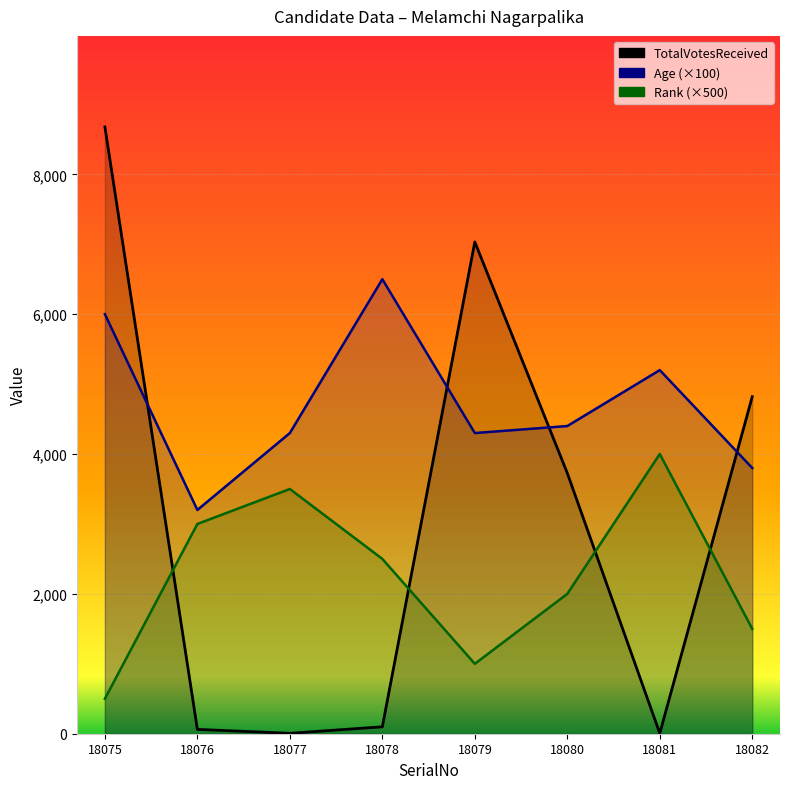

Where is the first local minimum for TotalVotesReceived?

18077